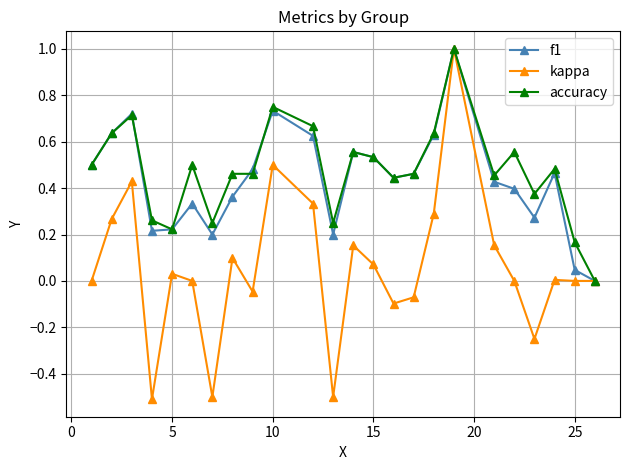

True or false: kappa has more than 2 points higher than both neighbors.

True